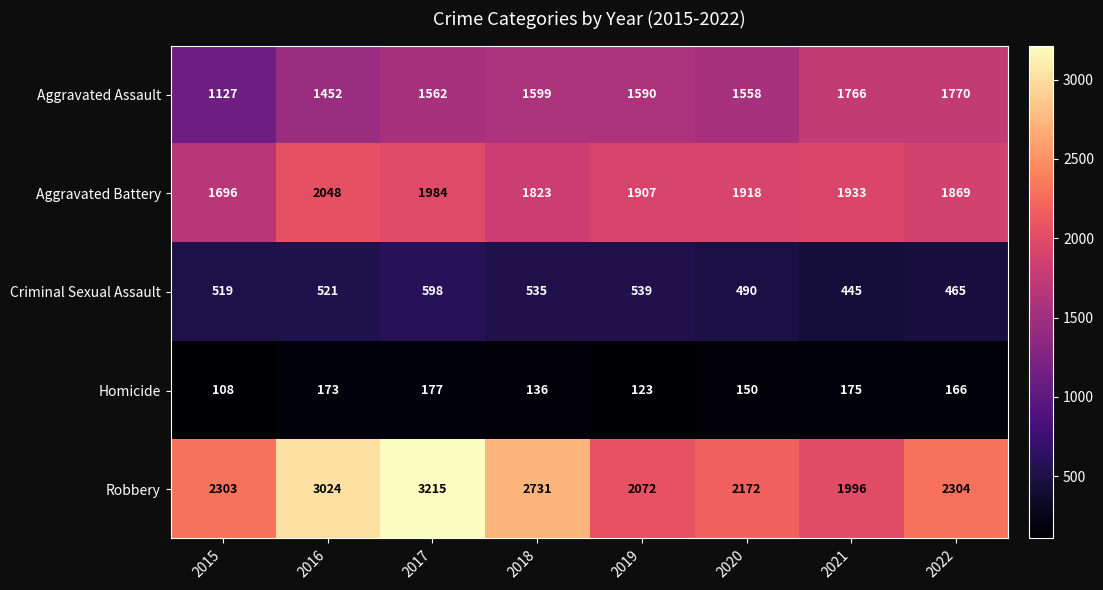

At which category does the chart reach its peak across all series?

2017